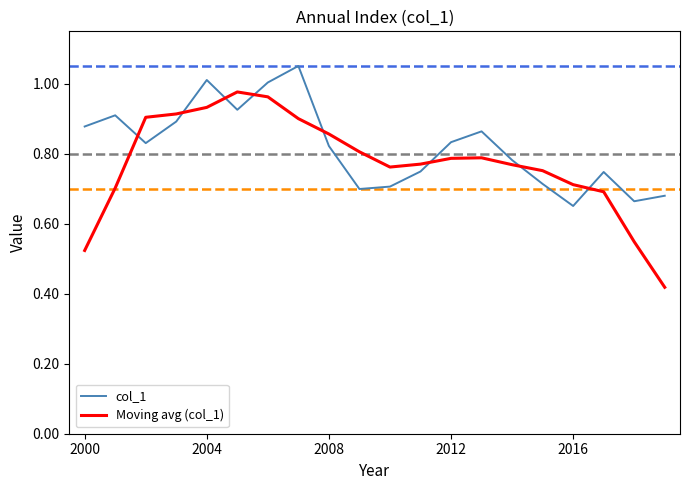

How many times do Moving avg (col_1) and col_1 cross each other?

8